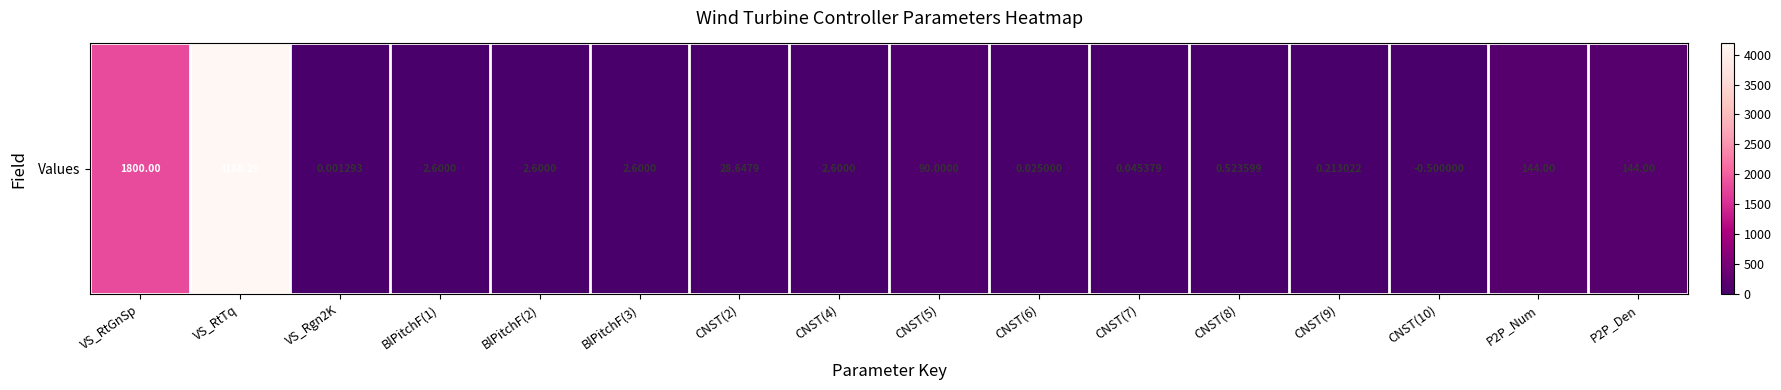

The chart shows a value of 0.0 at CNST(6). True or false?

False